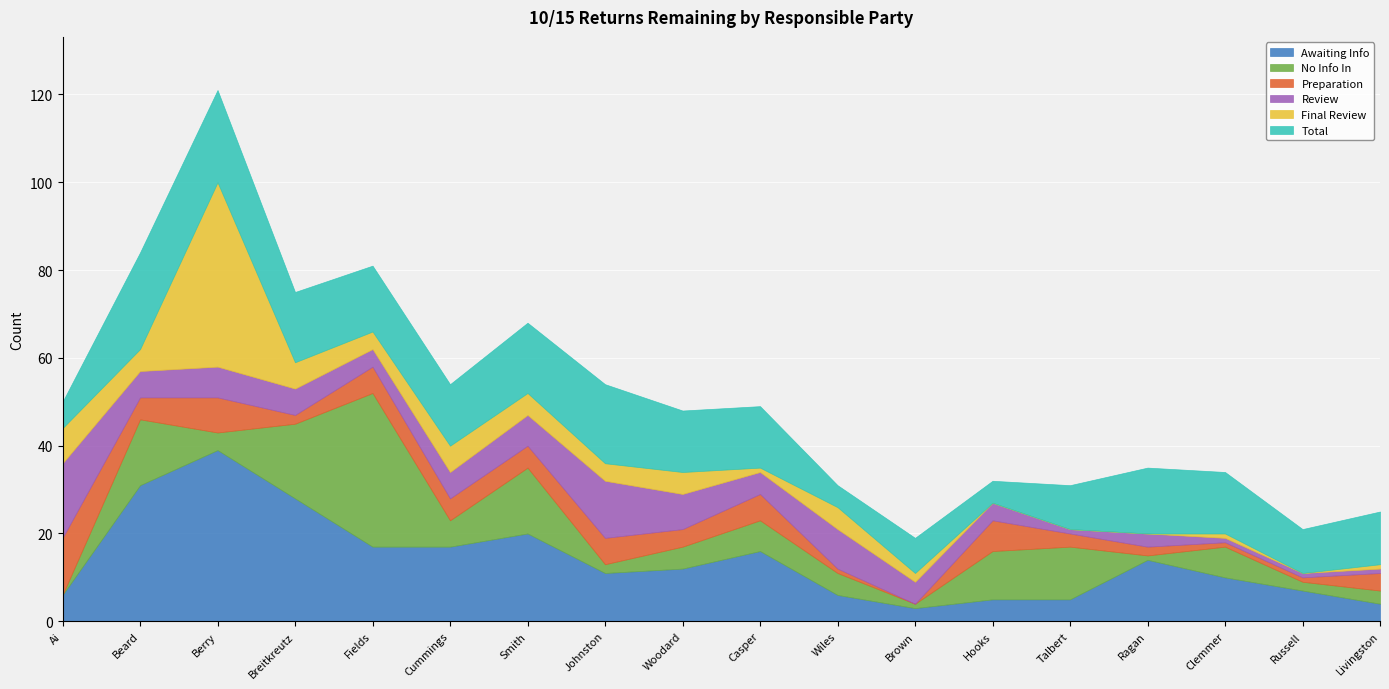

The Awaiting Info series shows 24 at Fields. True or false?

False